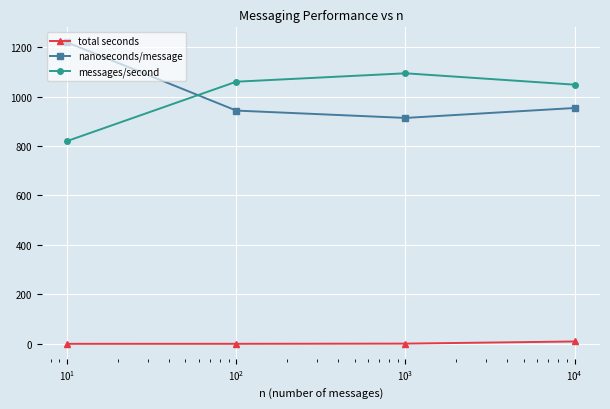

What is the maximum value shown in the chart?

1218.9